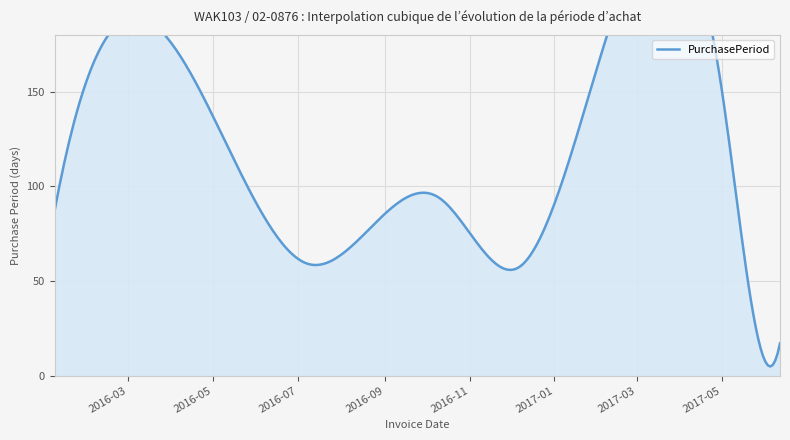

What is the value of the 8th point from the left?

17